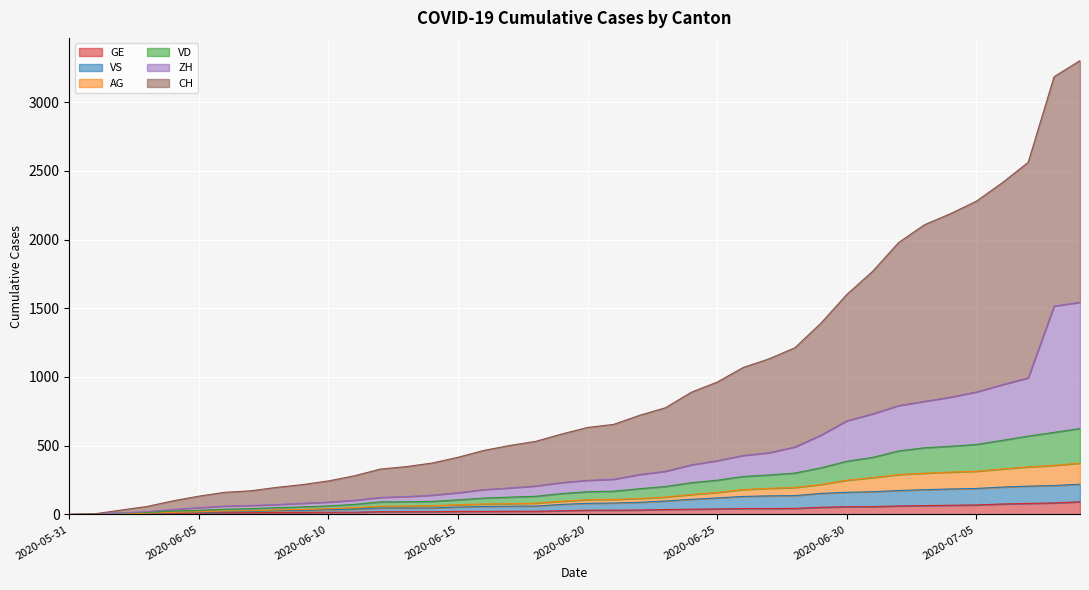

Where is AG nearest to the value 186?

2020-06-27